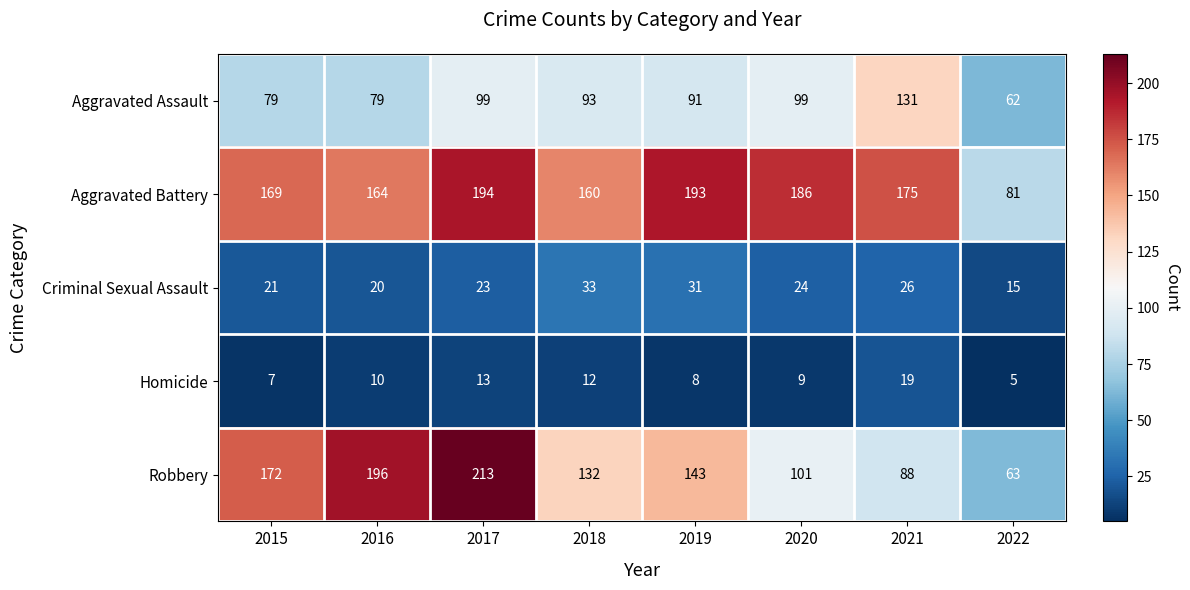

Between 2015 and 2021, which series saw the biggest shift?

Robbery